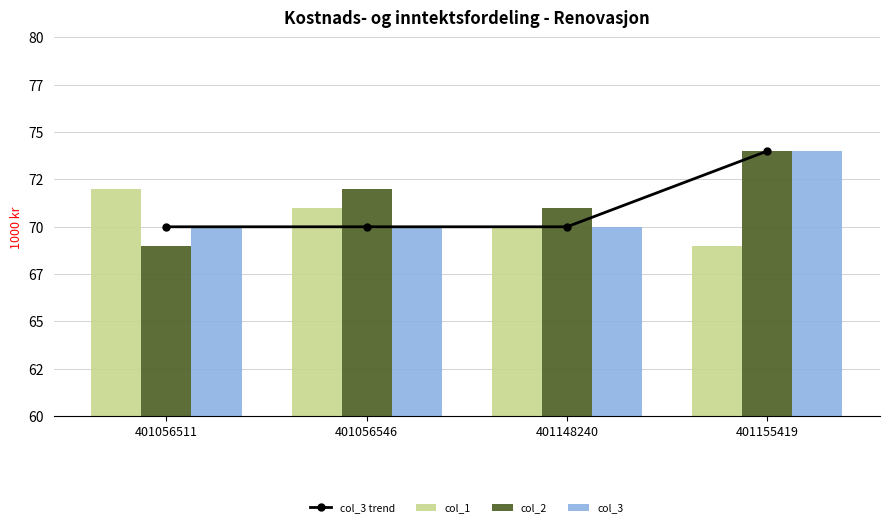

How many categories are shown in the chart?

4